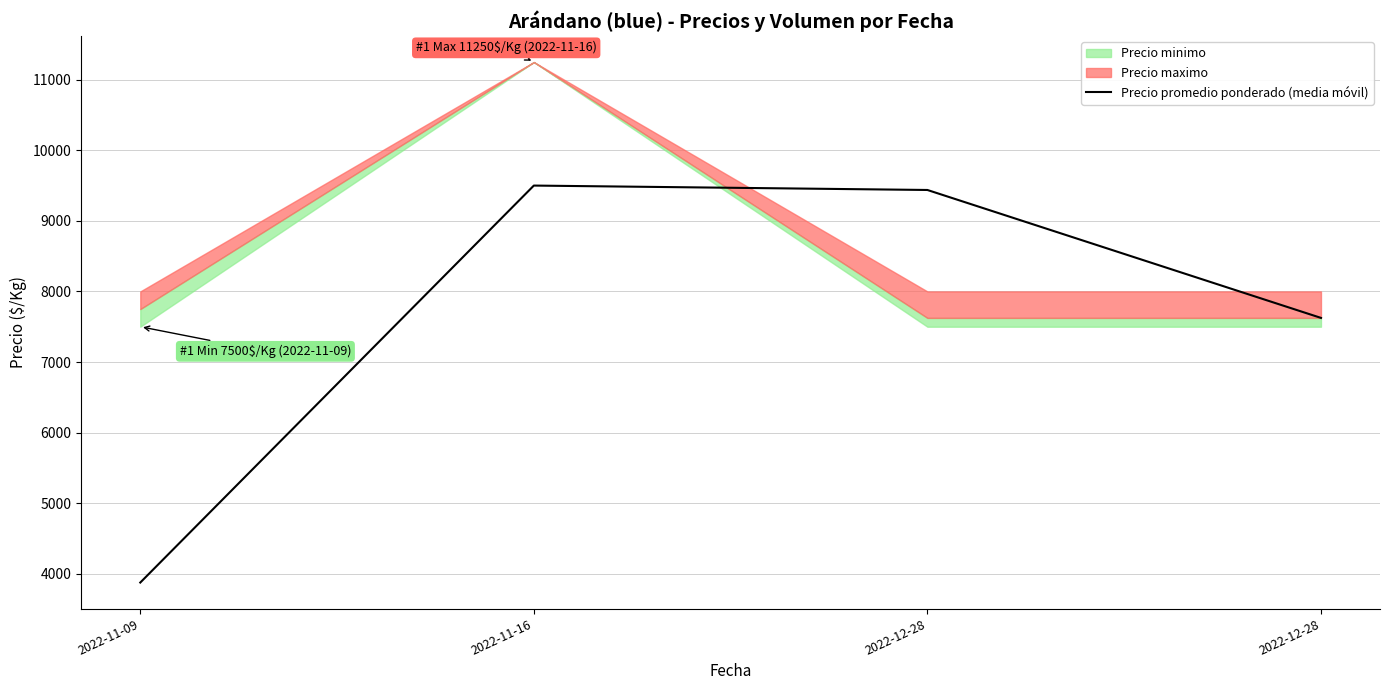

Reading left to right, list all the values displayed in this chart.

3875.0	9500.0	9437.5	7625.0